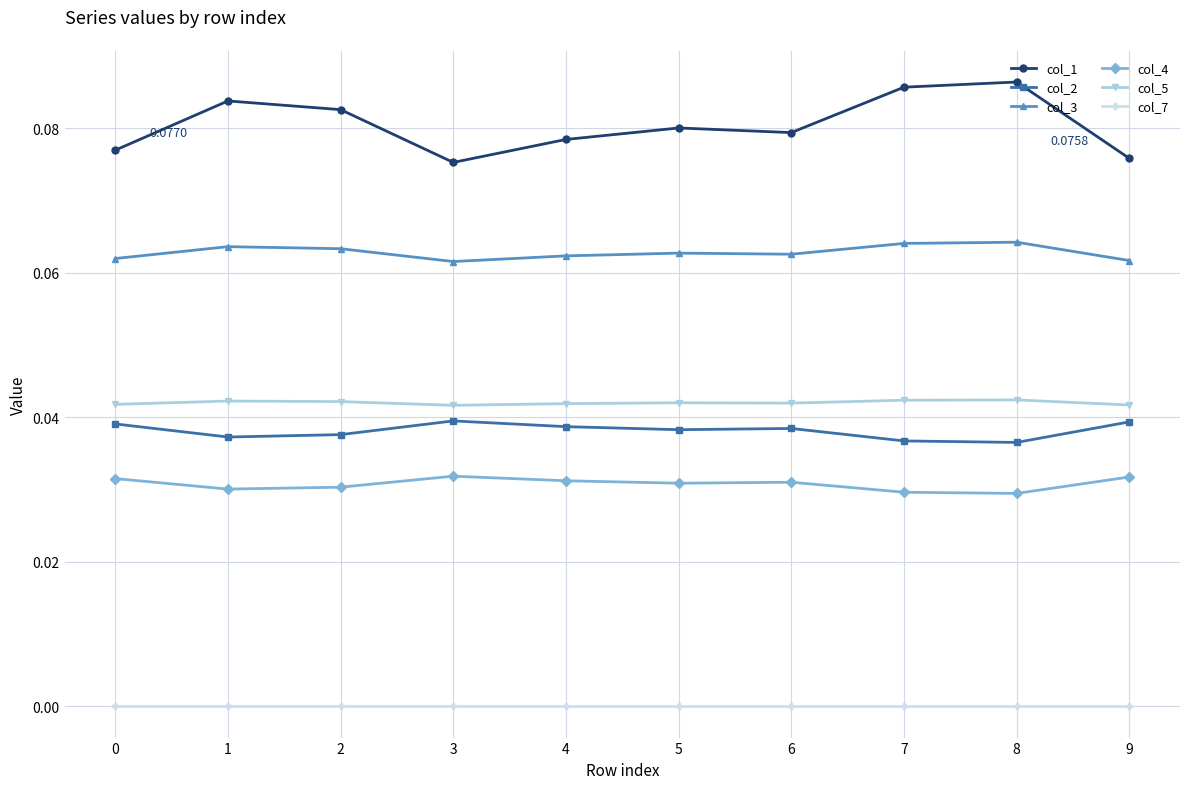

True or false: col_3 has more than 1 points higher than both neighbors.

True